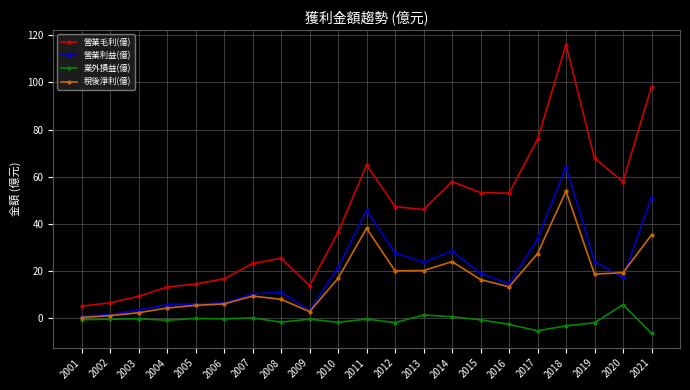

Does the chart display data point markers on the line(s)?

Yes